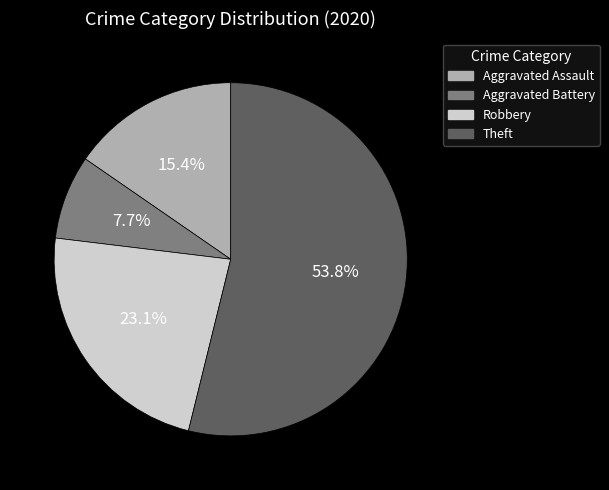

Rank the categories by value from lowest to highest.

Aggravated Battery, Aggravated Assault, Robbery, Theft